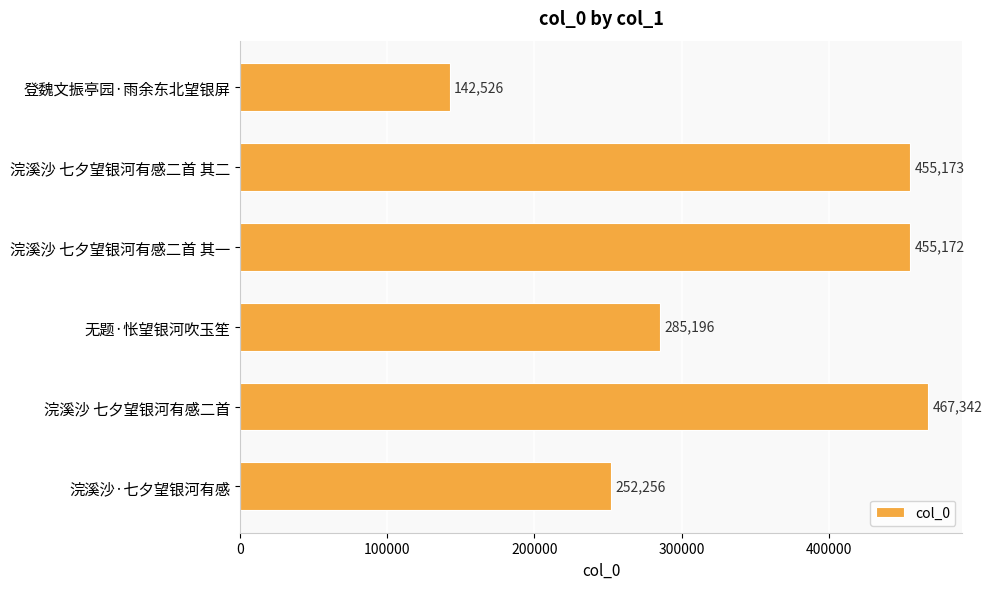

At which label is the value closest to 304934?

无题·怅望银河吹玉笙